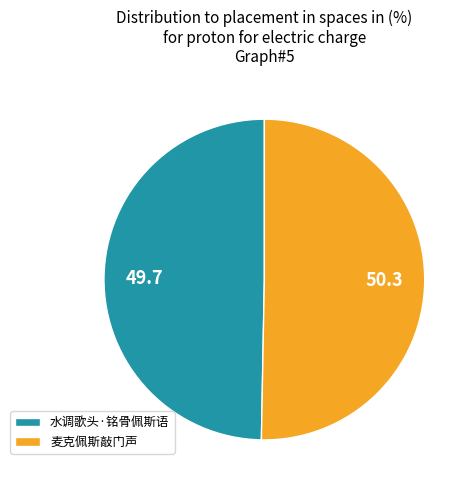

Is it true that 麦克佩斯敲门声 is 50% of the pie?

True